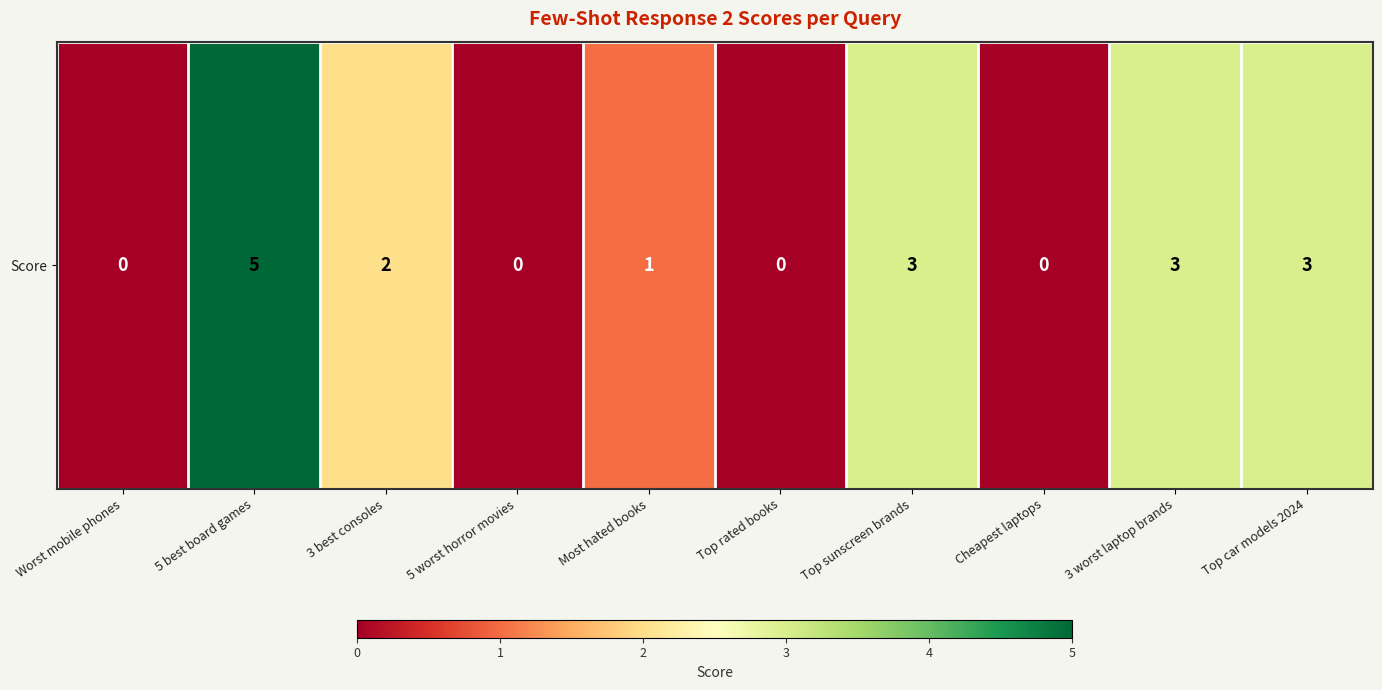

What is the change in value from 3 best consoles to Top rated books?

-2